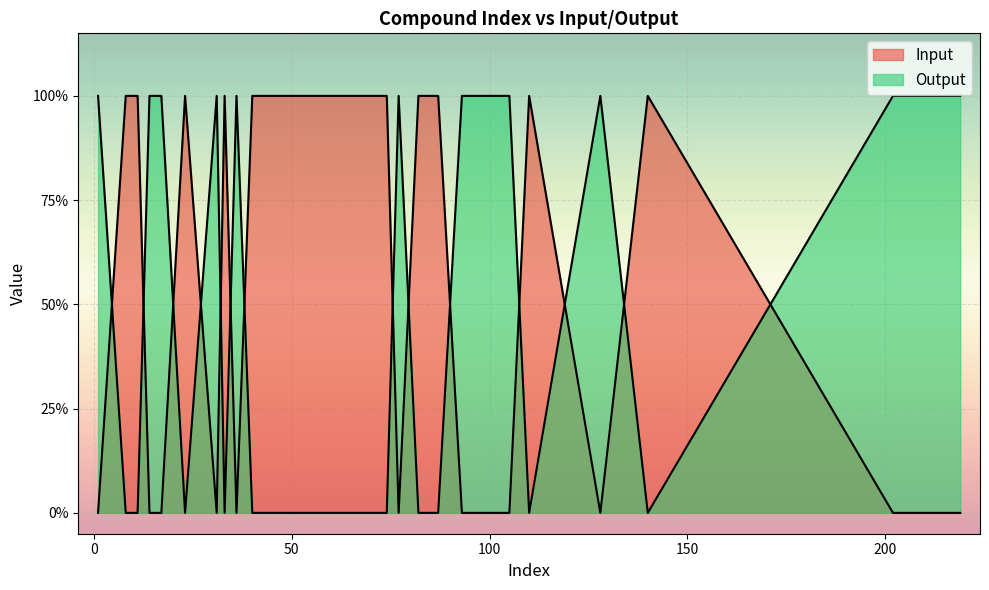

Reading right to left, transcribe all the data shown in this chart.

Input: 211=0	36=0	31=0	17=0	93=0	77=0	219=0	216=0	202=0	105=0	128=0	14=0	1=0	82=1	23=1	40=1	33=1	87=1	140=1	110=1	51=1	74=1	11=1	8=1
Output: 211=1	36=1	31=1	17=1	93=1	77=1	219=1	216=1	202=1	105=1	128=1	14=1	1=1	82=0	23=0	40=0	33=0	87=0	140=0	110=0	51=0	74=0	11=0	8=0